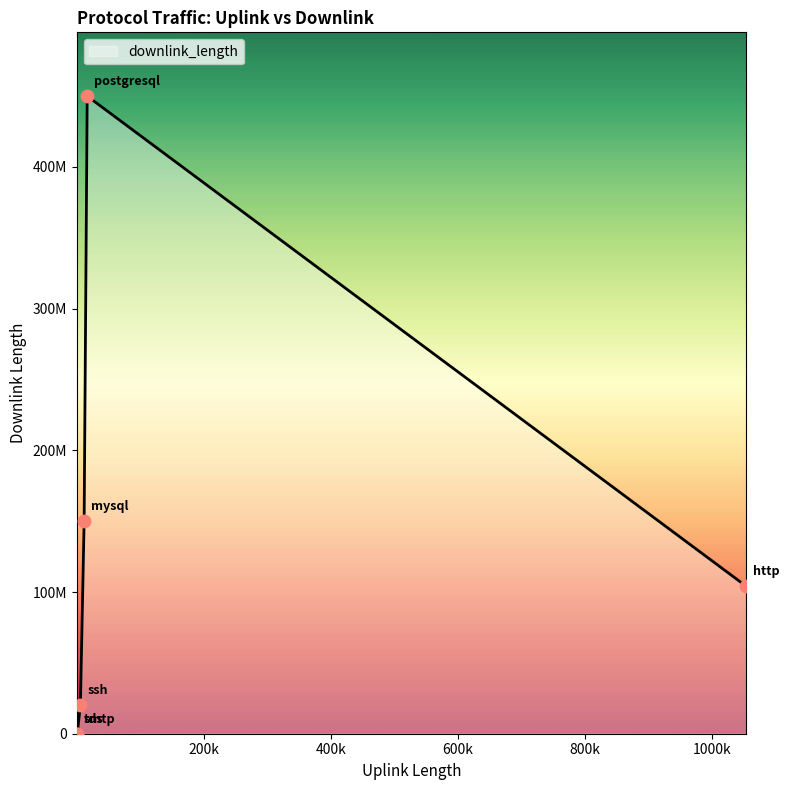

Is this an area chart (filled region under the line)?

Yes